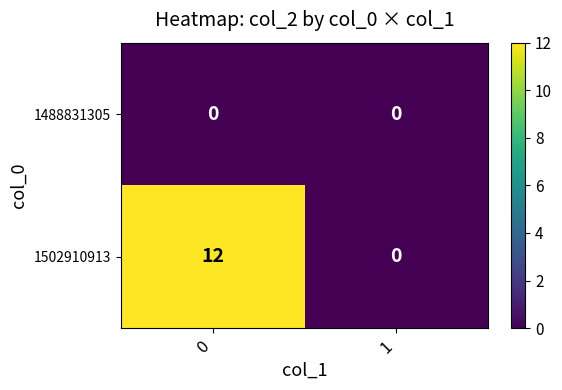

Reading left to right, extract all data points from this chart.

1488831305: 0=0	1=0
1502910913: 0=12	1=0